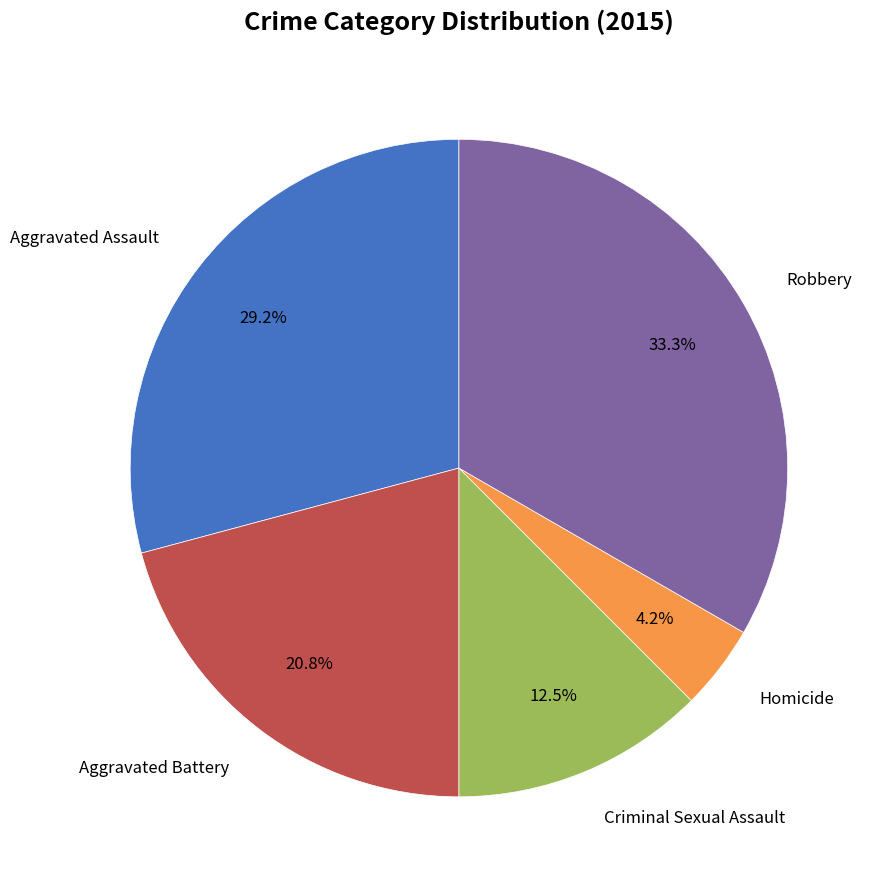

Does any single category account for the majority?

No